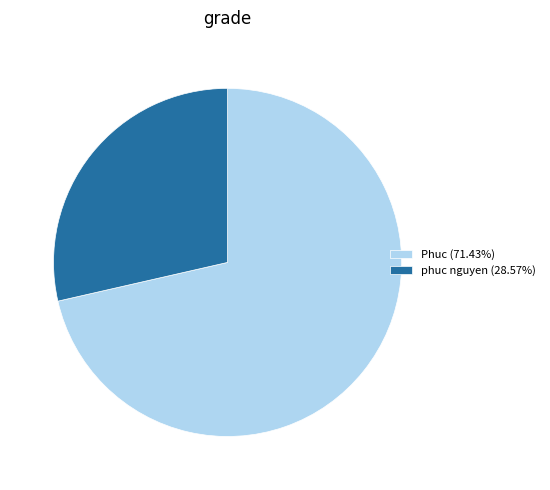

Does Phuc (71.43%) account for over 50% of the chart?

Yes